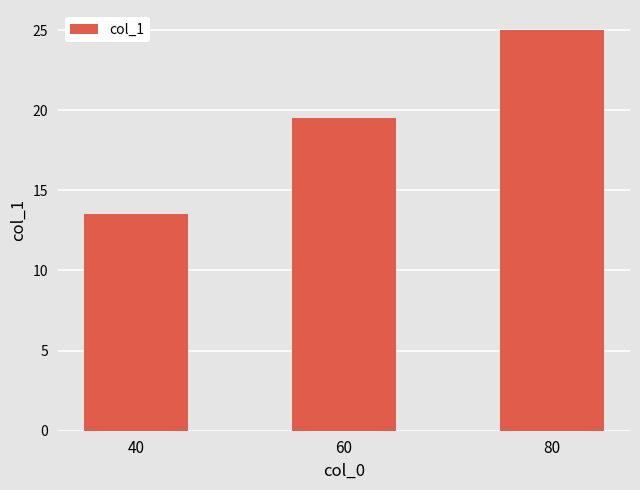

Reading left to right, transcribe all the data shown in this chart.

40=13.5	60=19.5	80=25.0